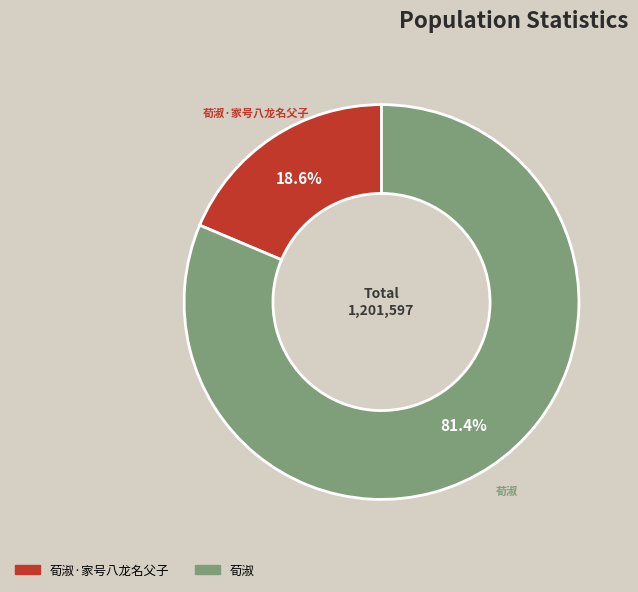

Which has a higher value, 荀淑 or 荀淑·家号八龙名父子?

荀淑